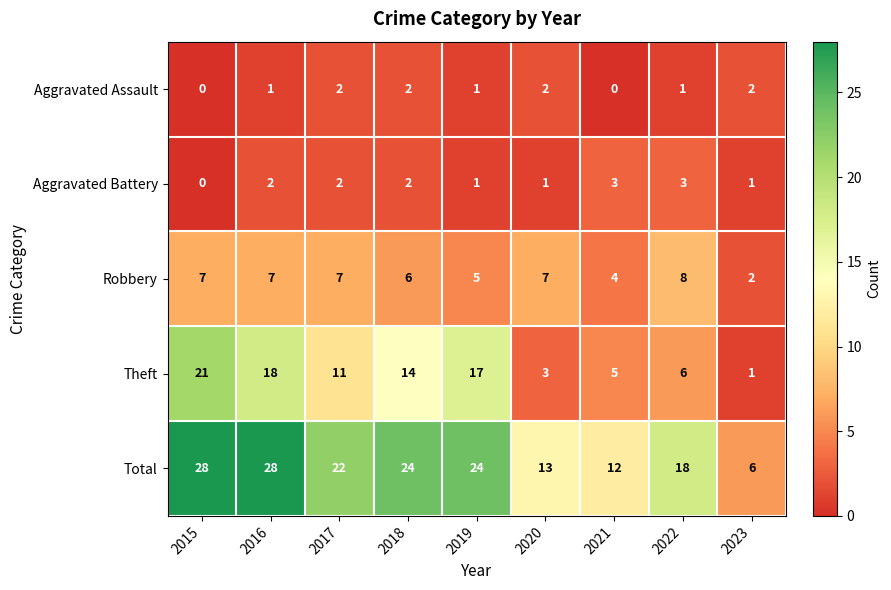

At which label is Robbery closest to 5?

2019